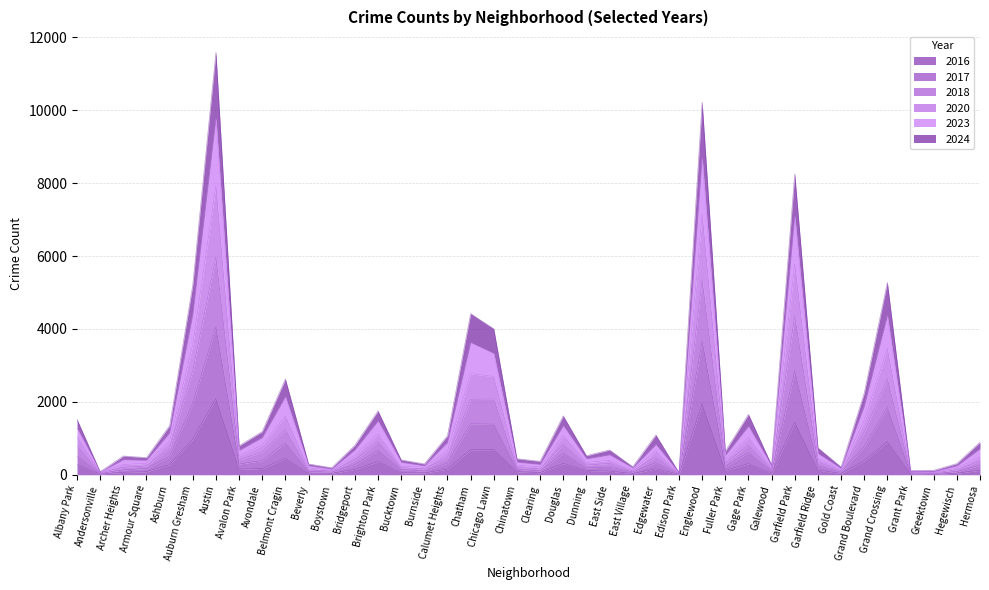

Rank the series by their maximum value, from highest to lowest.

2023, 2024, 2018, 2020, 2017, 2016